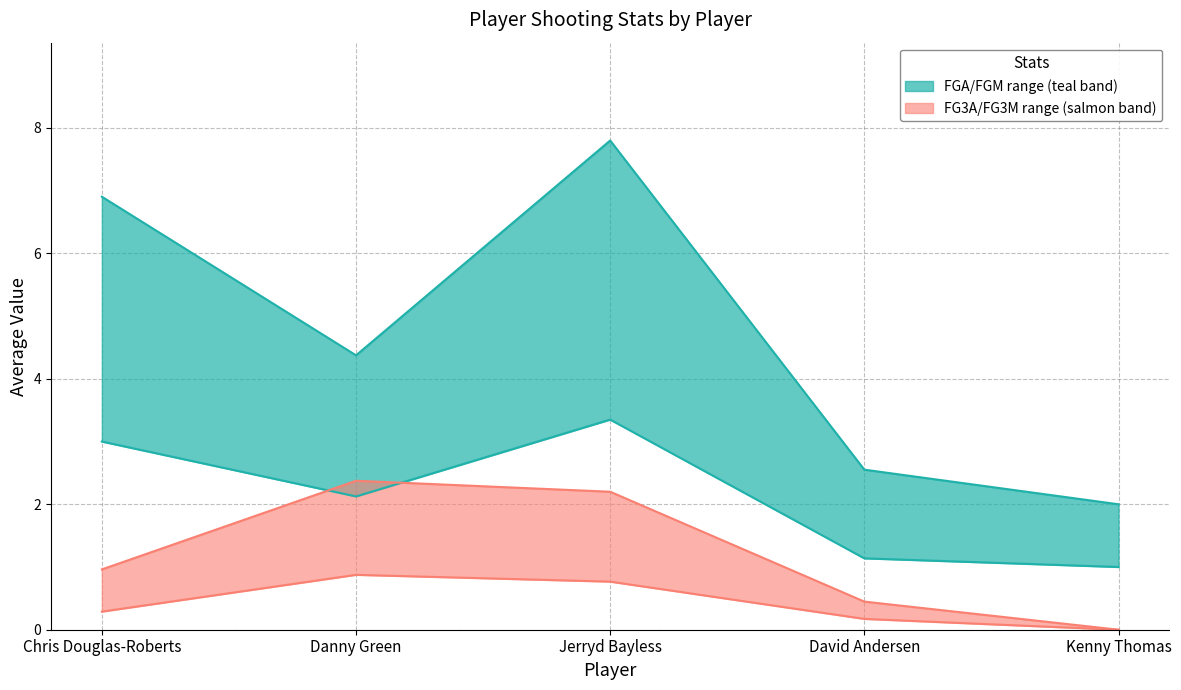

Which series changed the most between Chris Douglas-Roberts and Danny Green?

avg(FGA)